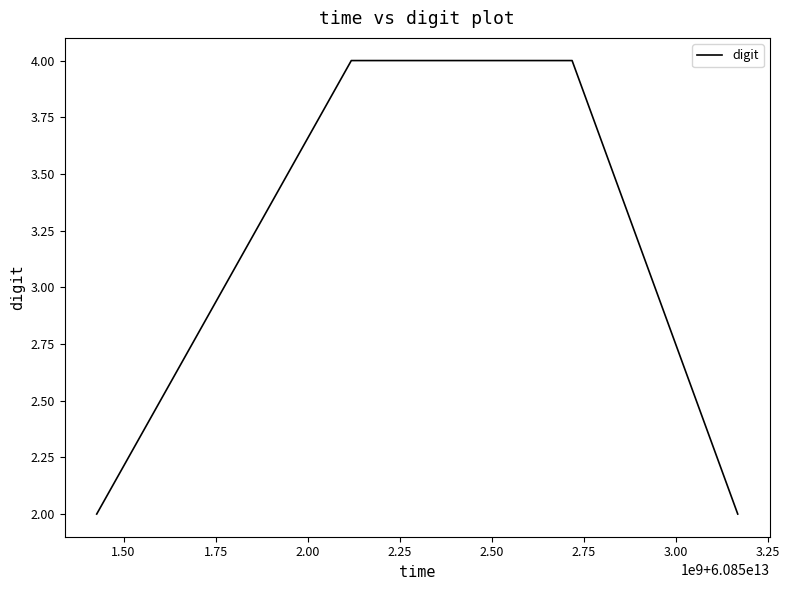

True or false: there are more than 1 points higher than both neighbors.

False